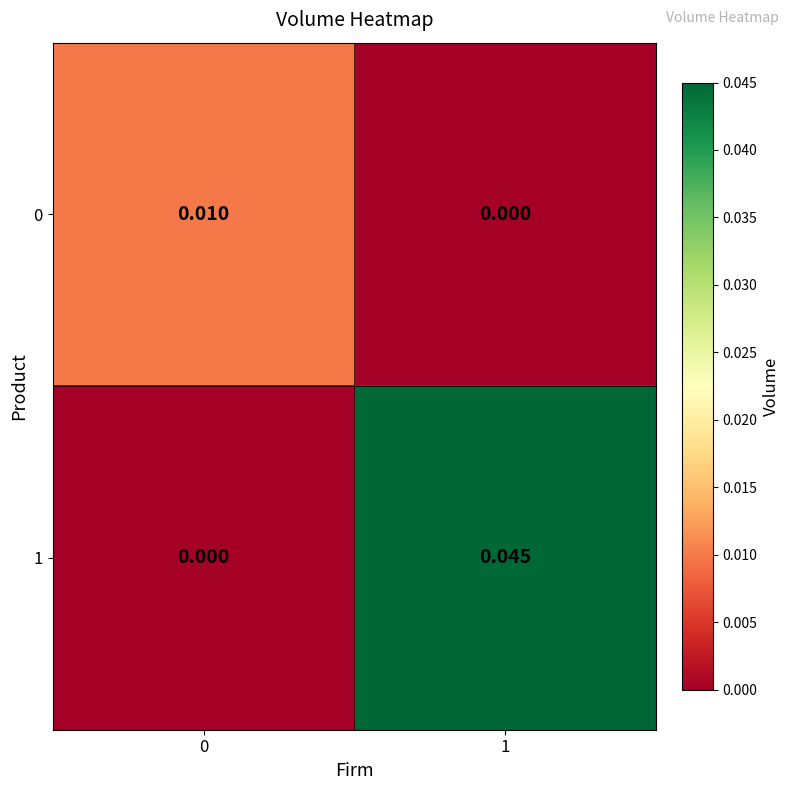

Is the value of 0 at 0 greater than the value of 1 at 0?

Yes